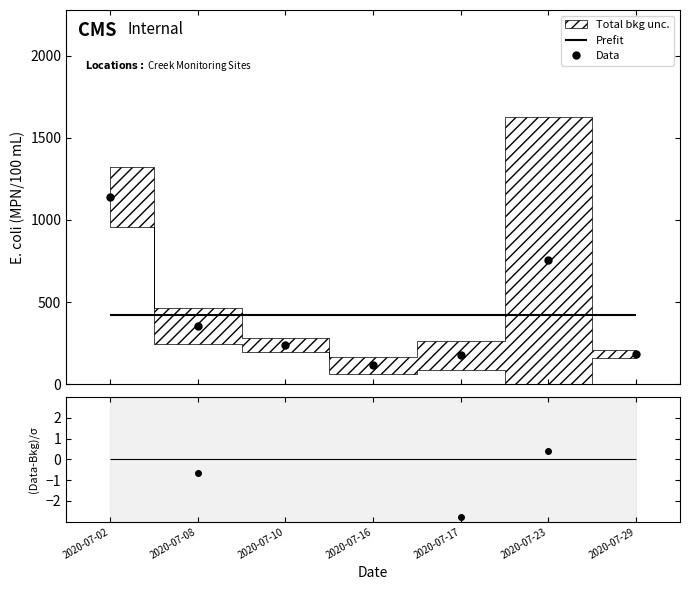

What is the lowest value of the Data series?

116.4